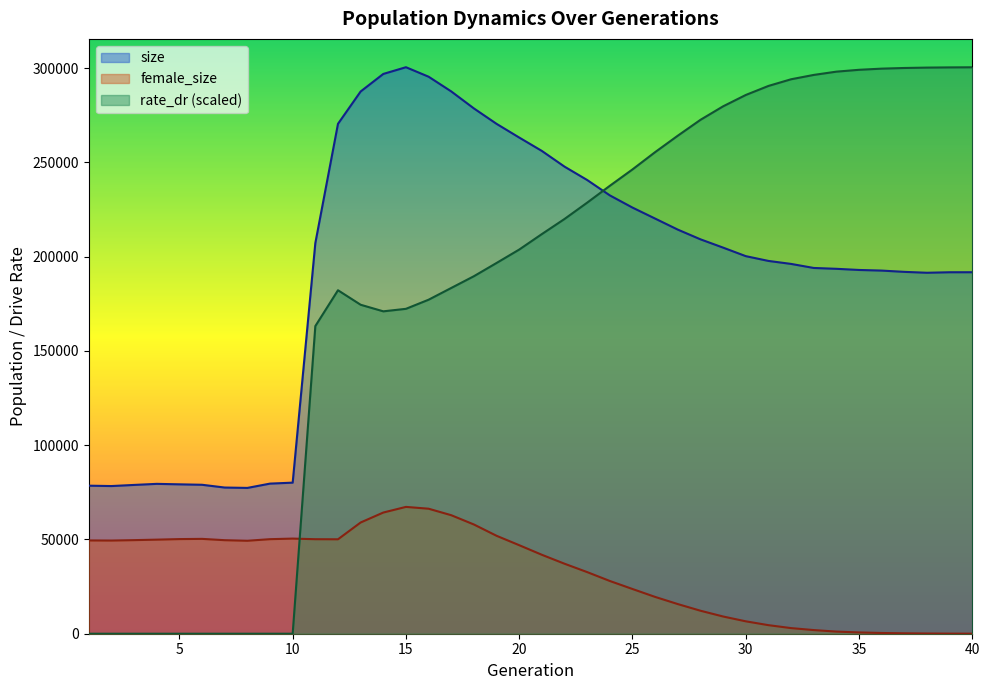

True or false: size and female_size cross at least once.

False